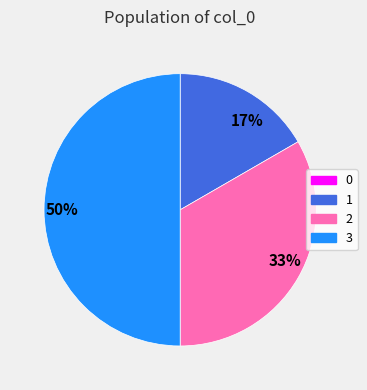

To the nearest percent, what is the difference between the largest and smallest slice percentages?

50%